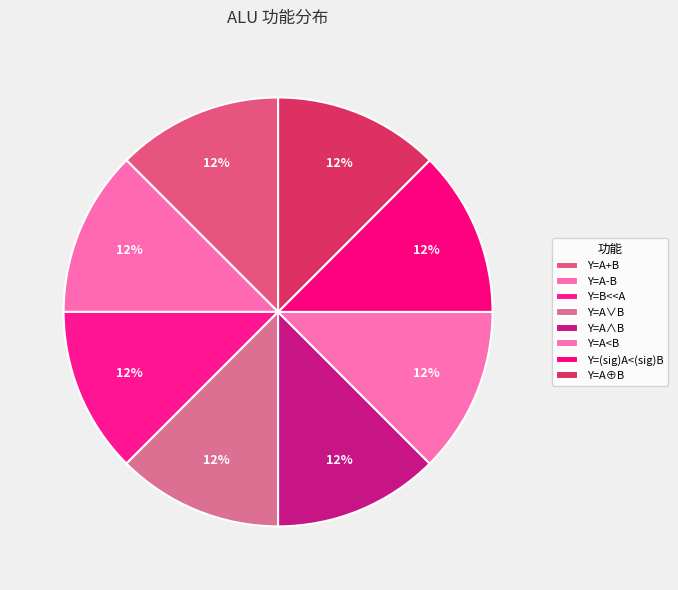

To the nearest percent, what is the difference between the Y=A∧B and Y=A⊕B slice percentages?

0%